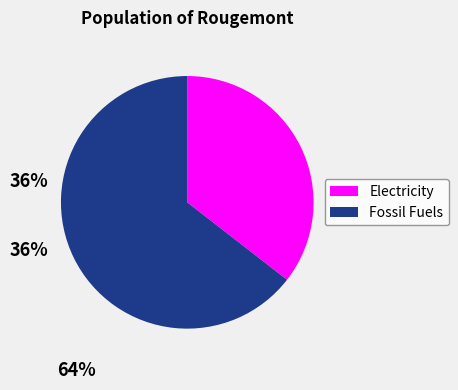

How many slices are in this pie chart?

2